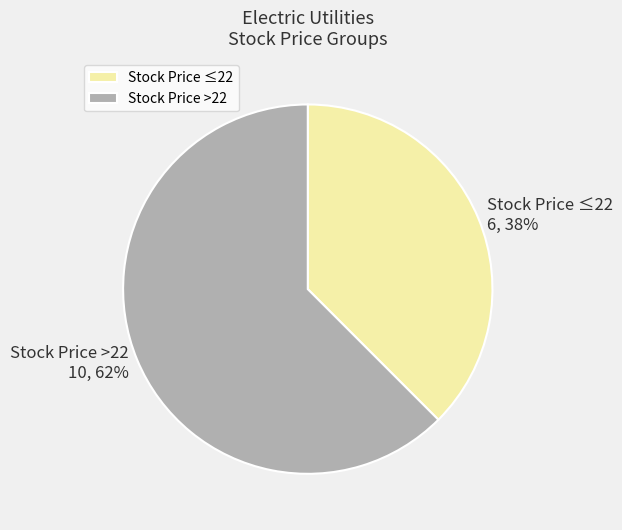

To the nearest percent, what is the average slice percentage?

50%